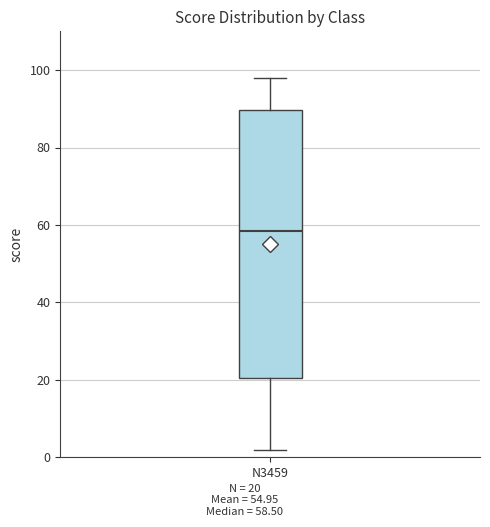

Where does the lower whisker of the box for N3459 end on the y-axis? The values are not printed on the chart, so give them approximately, as read against the axis.

2